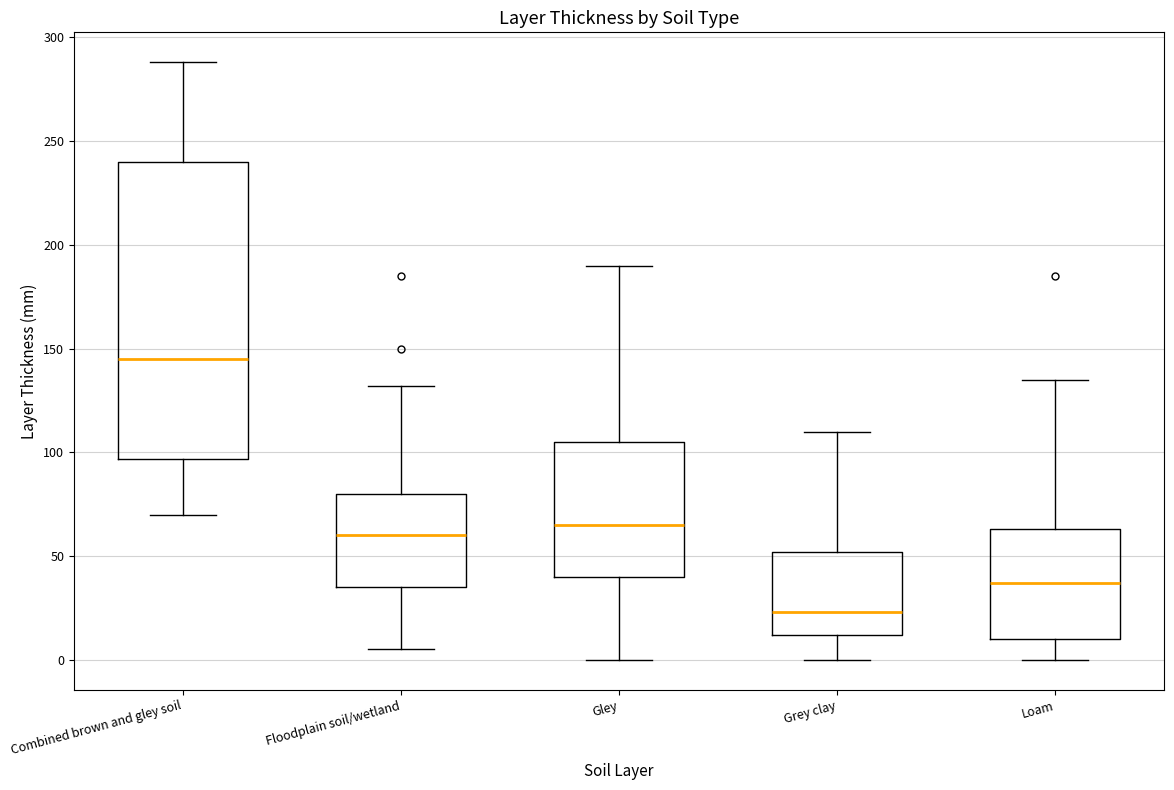

Where is the upper edge of the box for Loam on the y-axis? The values are not printed on the chart, so give them approximately, as read against the axis.

65